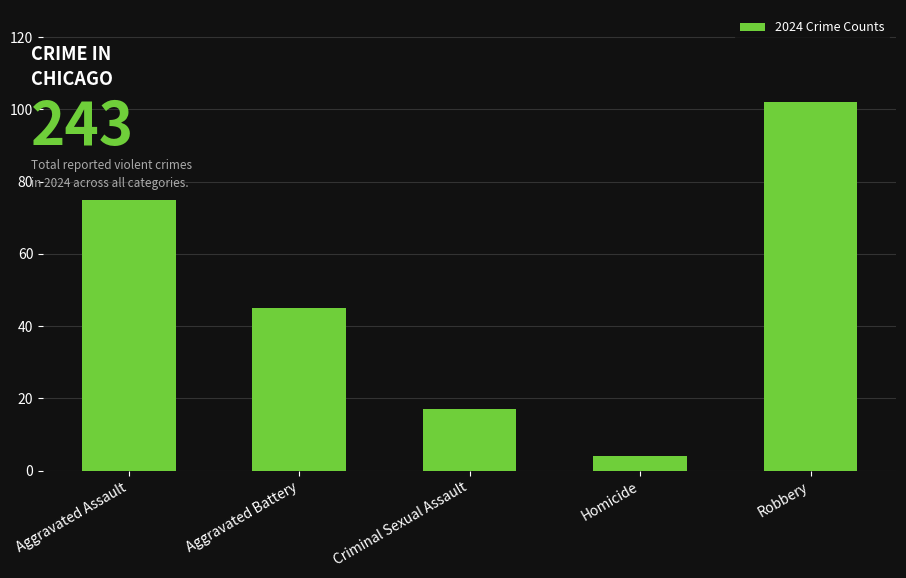

Is it true that the value at Aggravated Assault is 38?

False